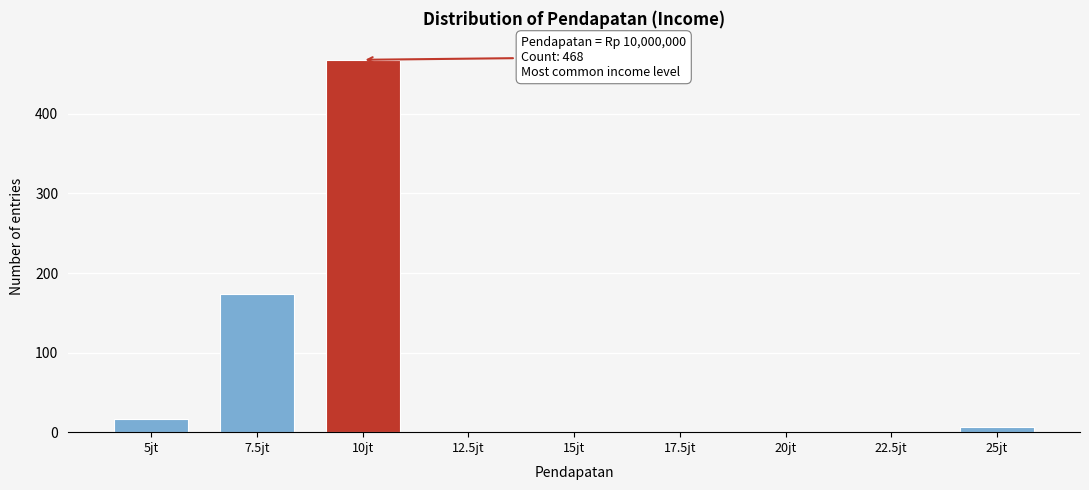

Reading left to right, what are all the values shown in this chart?

5jt=16	7.5jt=174	10jt=468	12.5jt=0	15jt=0	17.5jt=0	20jt=0	22.5jt=0	25jt=7